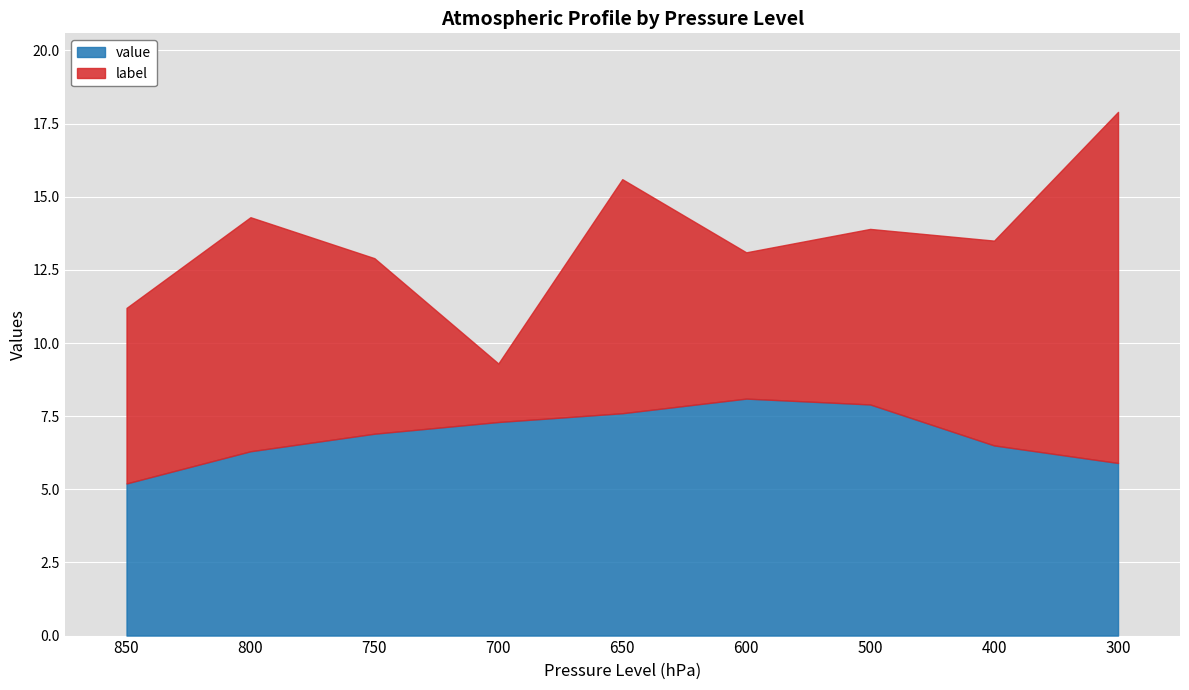

What is the change in value from 800 to 750?

+0.6